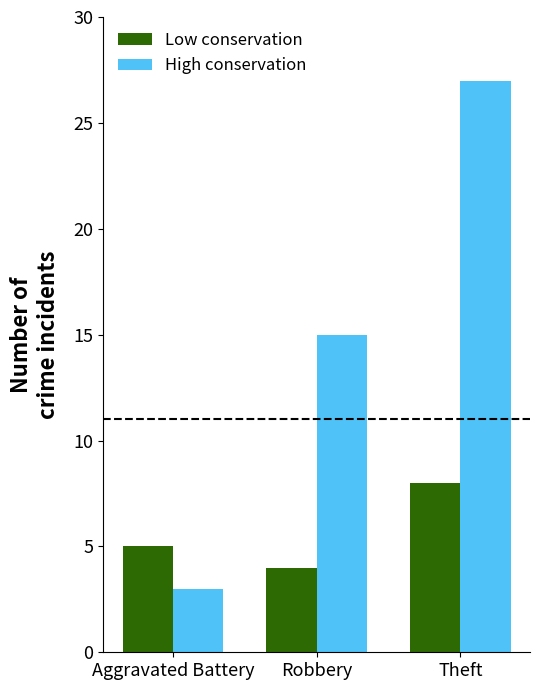

What position from the left is Theft?

3